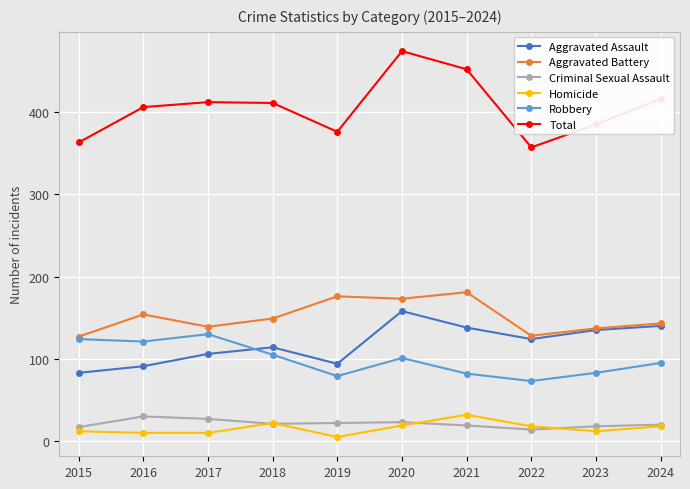

At how many categories does at least one series exceed 346?

10